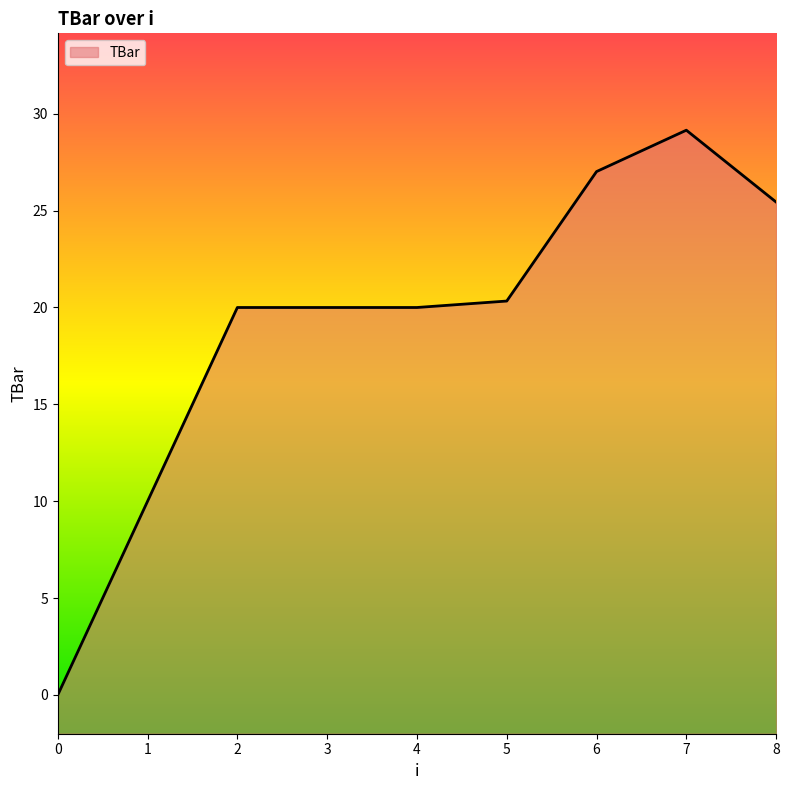

What is the ratio of the value at 5 to the value at 1?

2.0